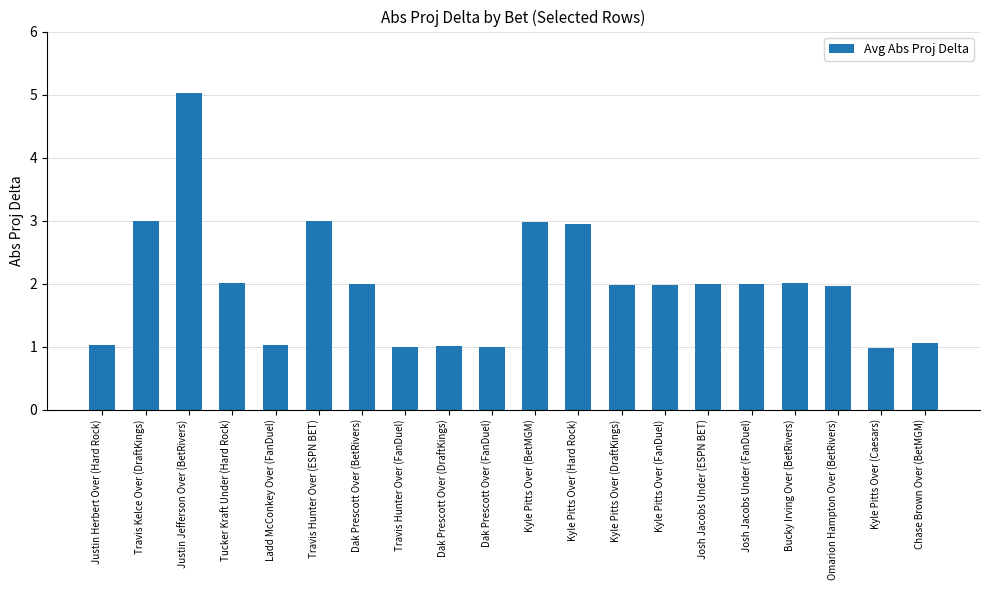

What value does the data have at Kyle Pitts Over (DraftKings)?

2.0